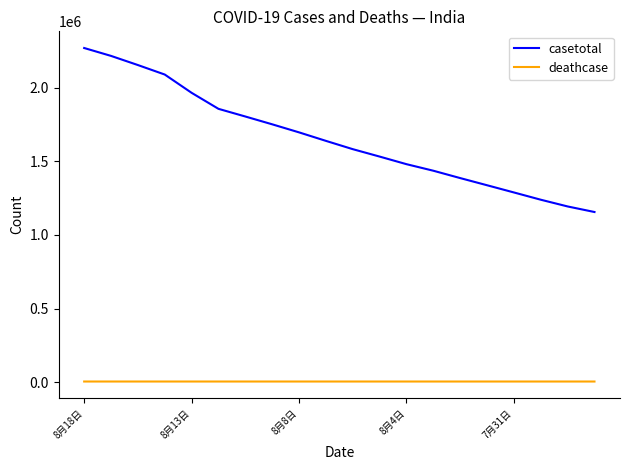

At how many categories does at least one series exceed 44031?

20